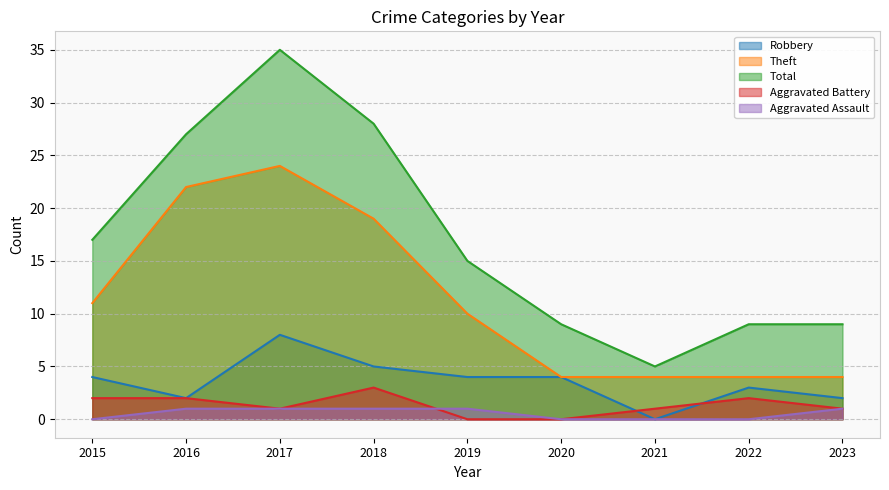

Is the value of Robbery at 2019 greater than the value of Theft at 2023?

No